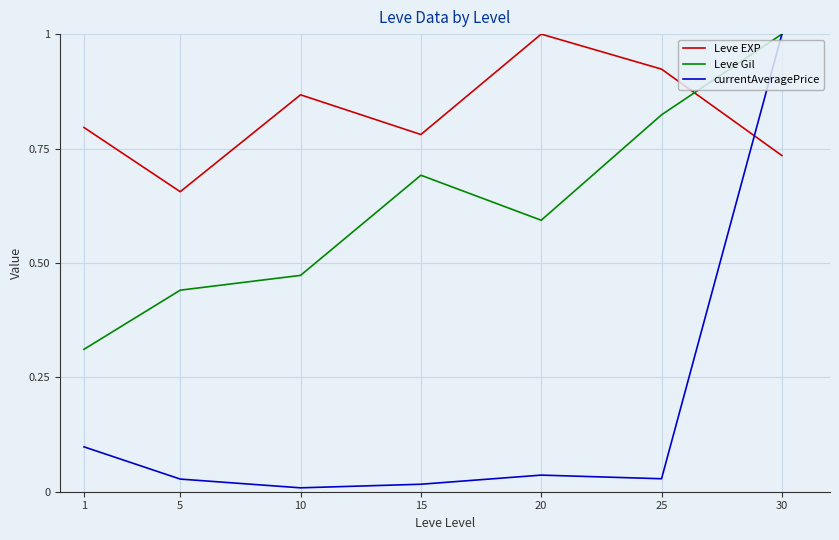

How many lines are shown in the chart?

3